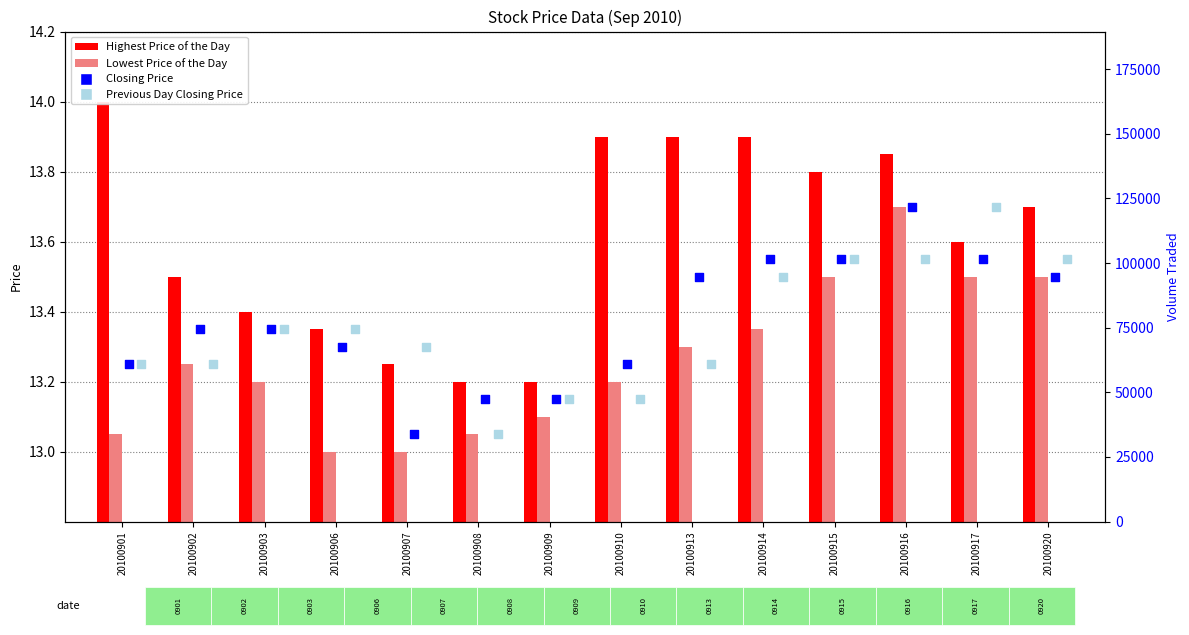

What are all the series names shown in the legend?

Highest Price of the Day, Lowest Price of the Day, Closing Price, Previous Day Closing Price